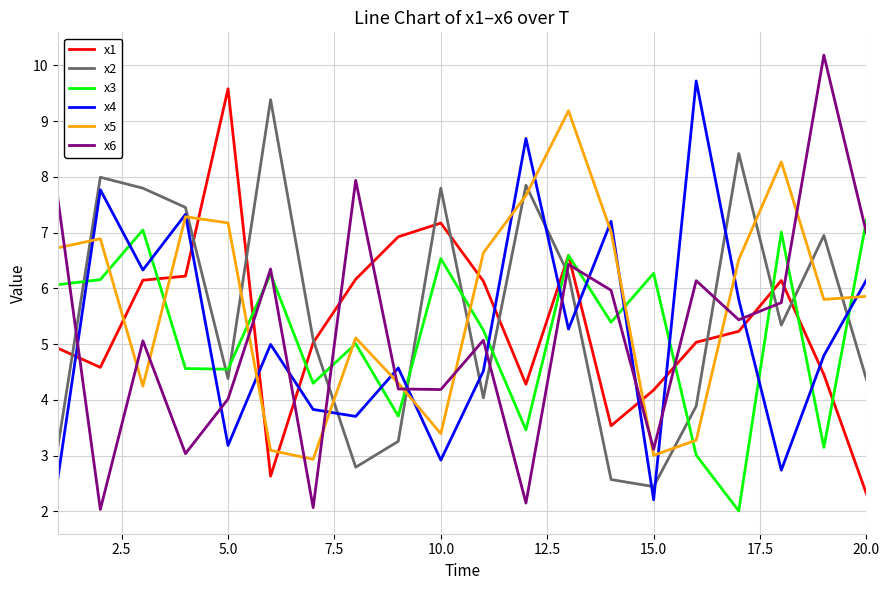

True or false: x4 and x6 intersect in this chart.

True